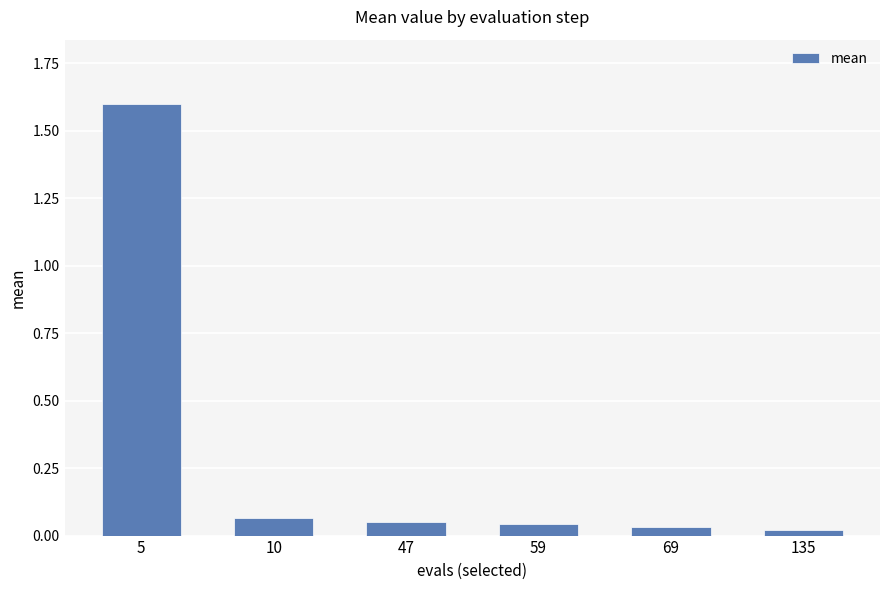

What is the value of the 1st bar from the left?

1.6